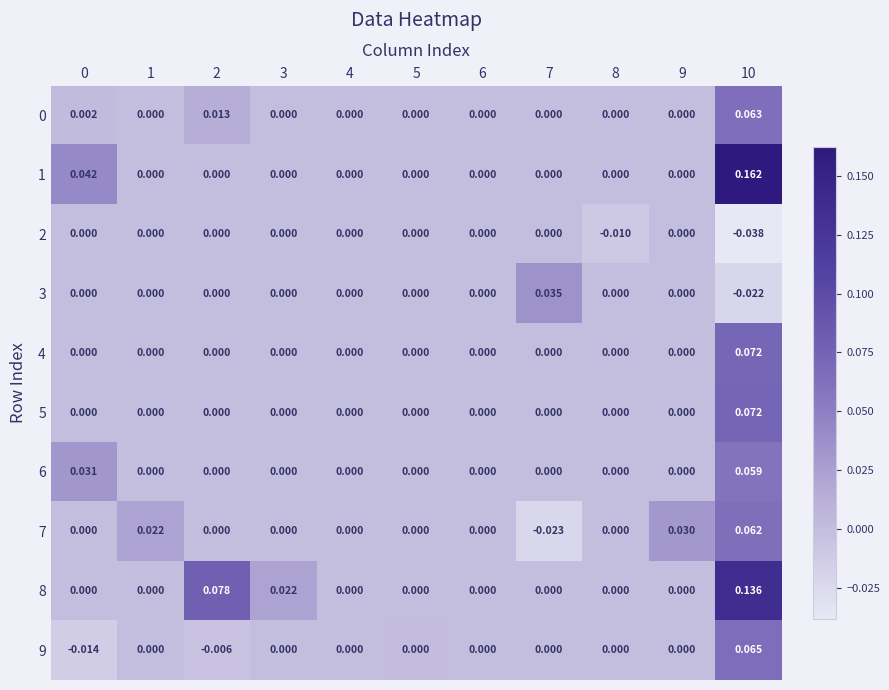

Which has a higher value, 6 or 10?

10